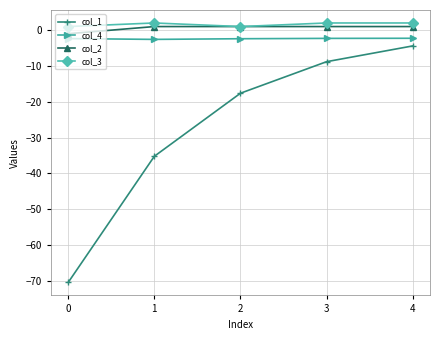

What is the value of the col_1 point at the 1st from the left?

-70.4